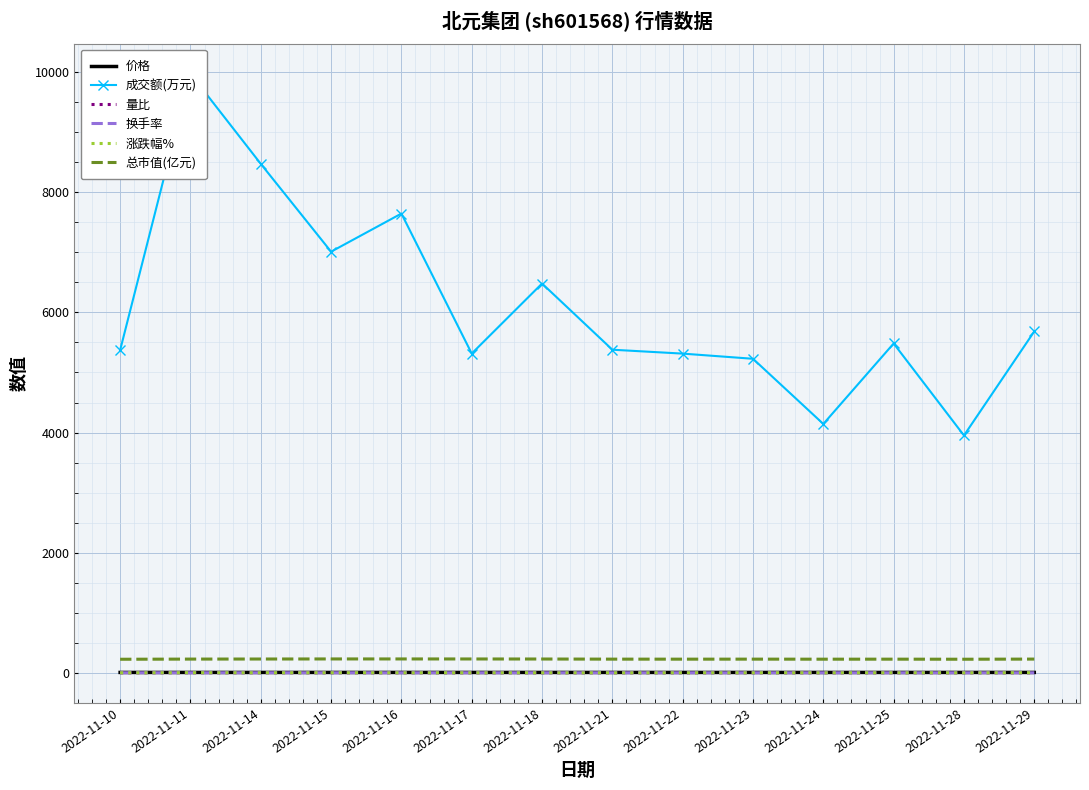

The 成交额(万元) series shows 7011.0 at 2022-11-15. True or false?

True